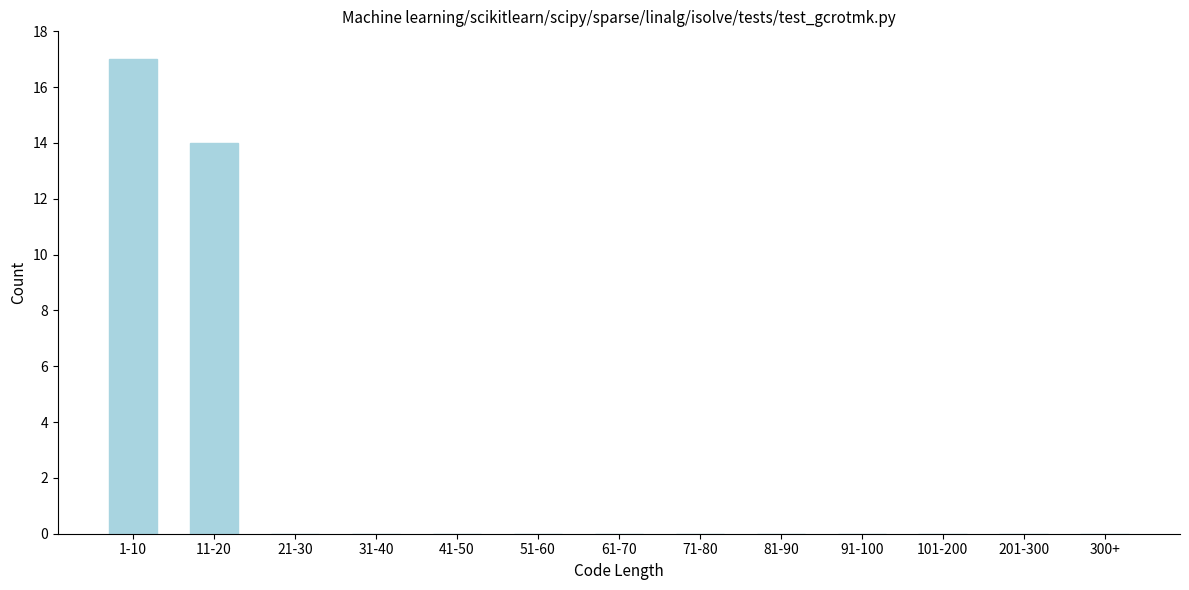

Reading right to left, list all the values displayed in this chart.

300+=0	201-300=0	101-200=0	91-100=0	81-90=0	71-80=0	61-70=0	51-60=0	41-50=0	31-40=0	21-30=0	11-20=14	1-10=17